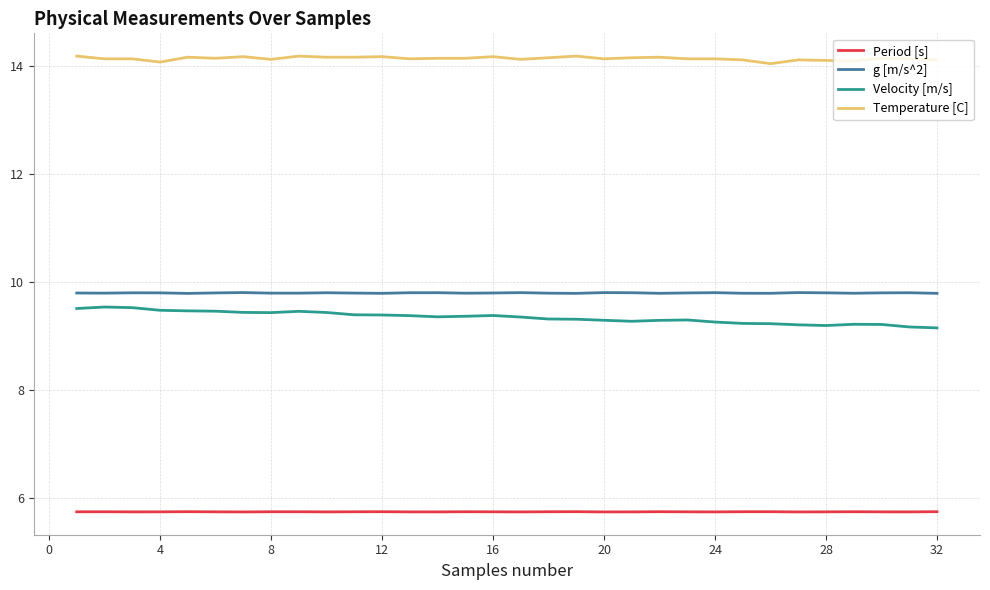

What is the minimum value shown in the chart?

5.7